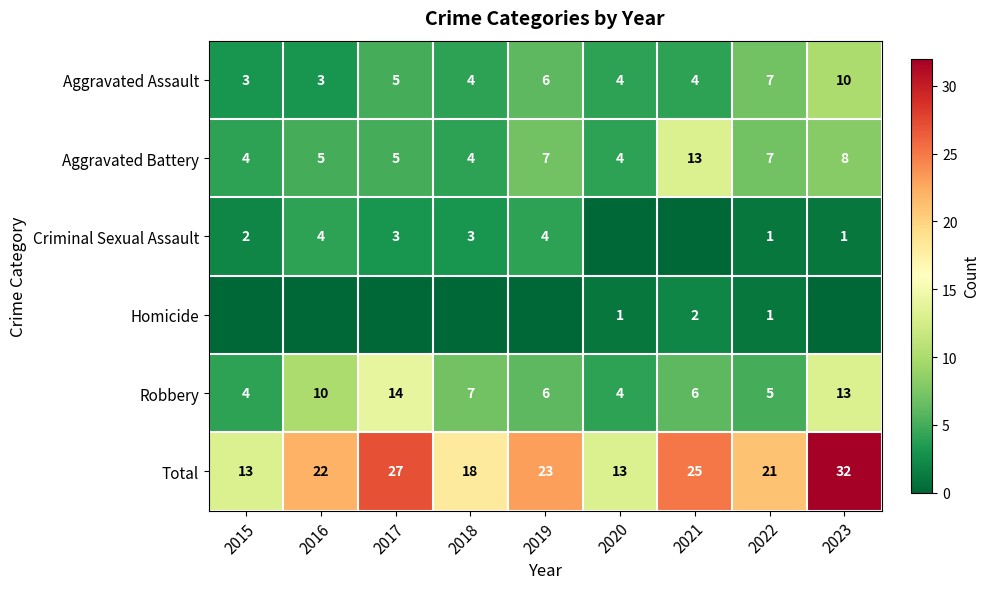

What is the lowest value of the Total series?

13